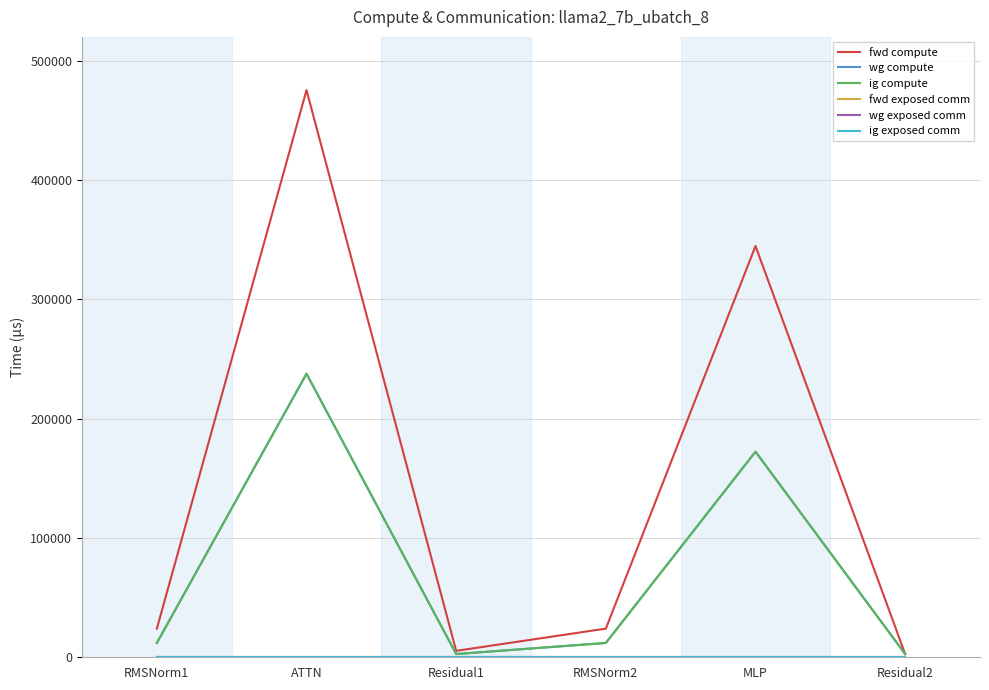

Between RMSNorm2 and MLP, which is larger?

MLP